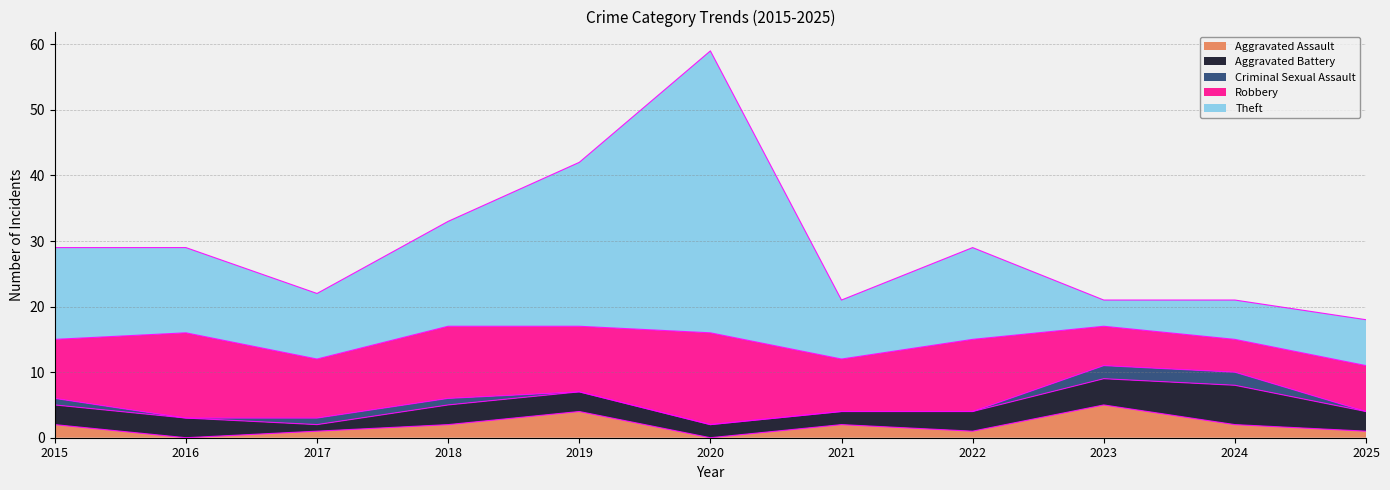

What are all the series names shown in the legend?

Aggravated Assault, Aggravated Battery, Criminal Sexual Assault, Robbery, Theft